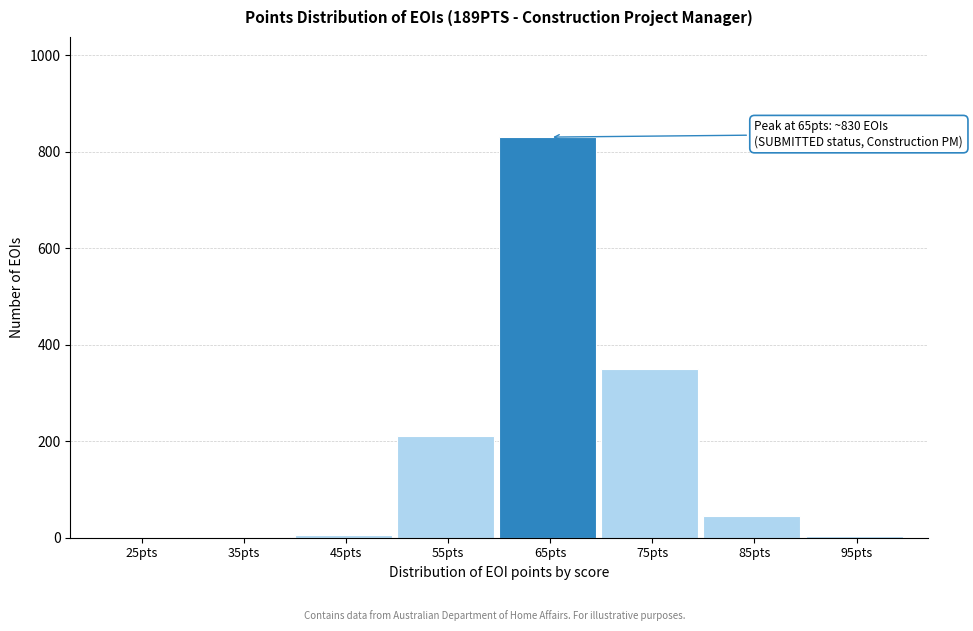

What is the sum of all values?

1446